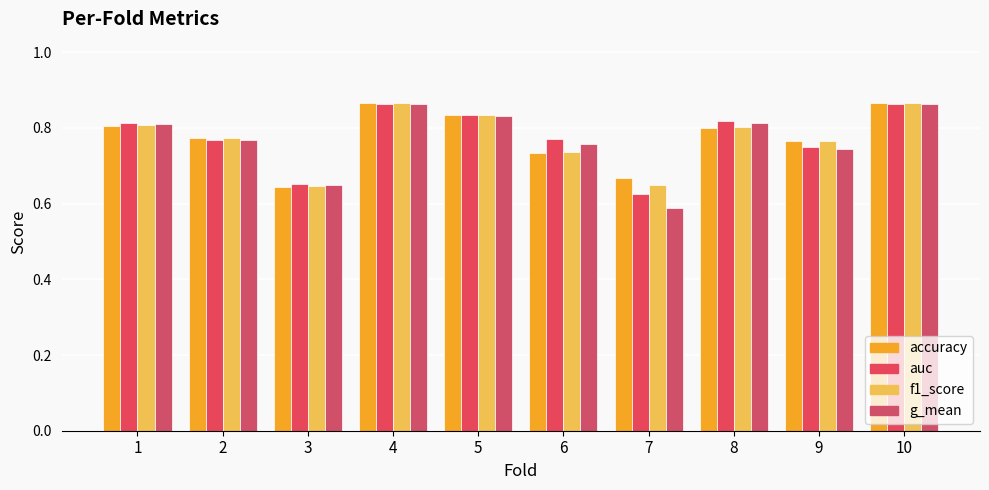

How many groups of bars are there?

10